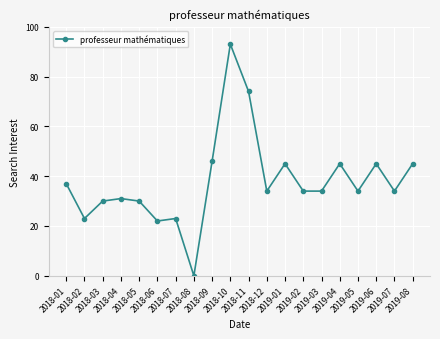

What is the average value?

38